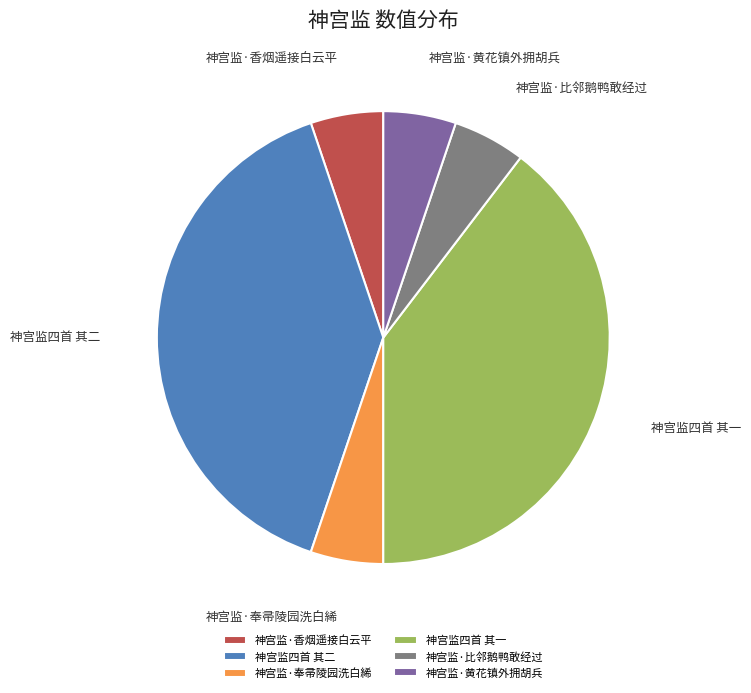

To the nearest percent, what is the difference between the largest and smallest slice percentages?

34%